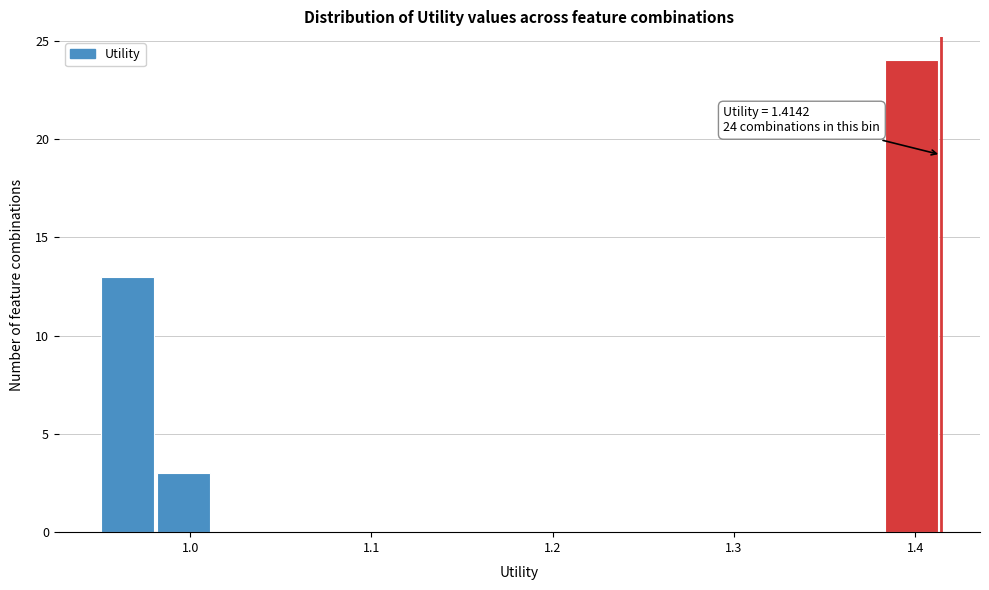

Around what value on the x-axis is the tallest bar? Give the approximate position of its centre, as read against the axis.

1.40